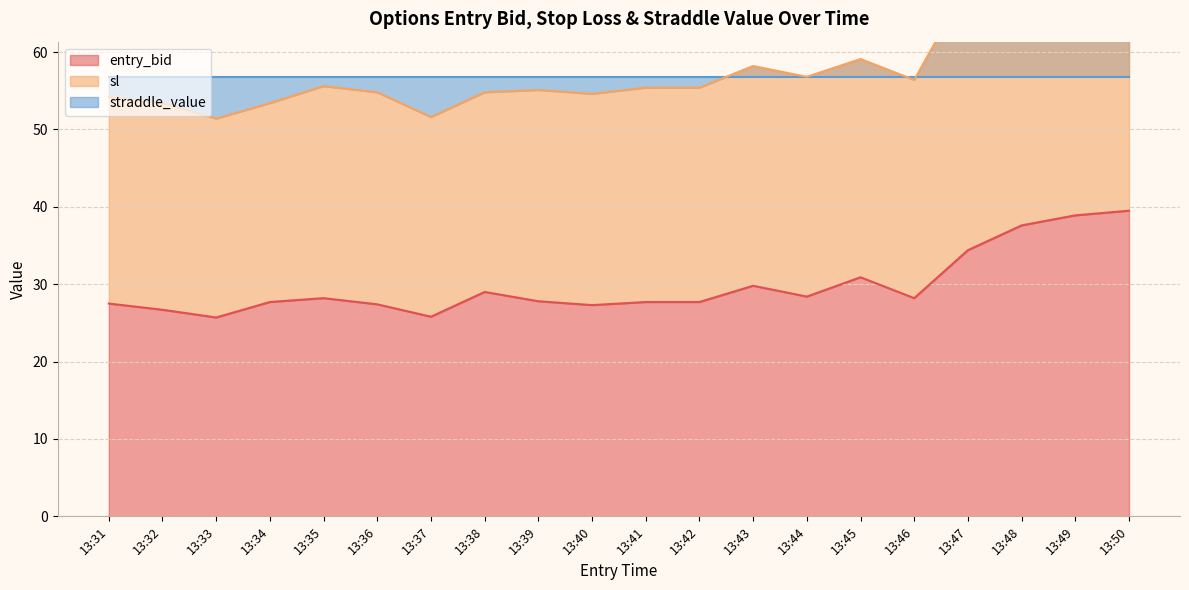

How many data points does each series have?

20